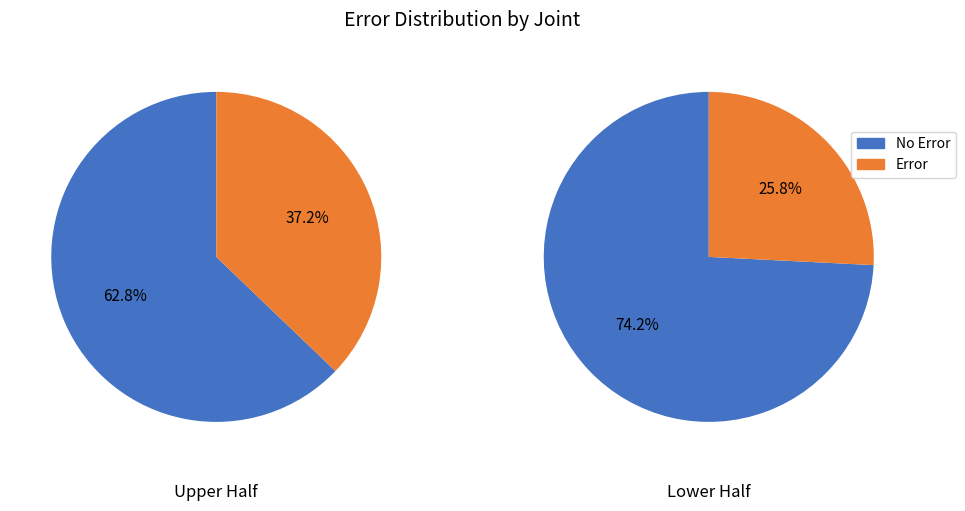

True or false: 2 accounts for 33% of the total.

False